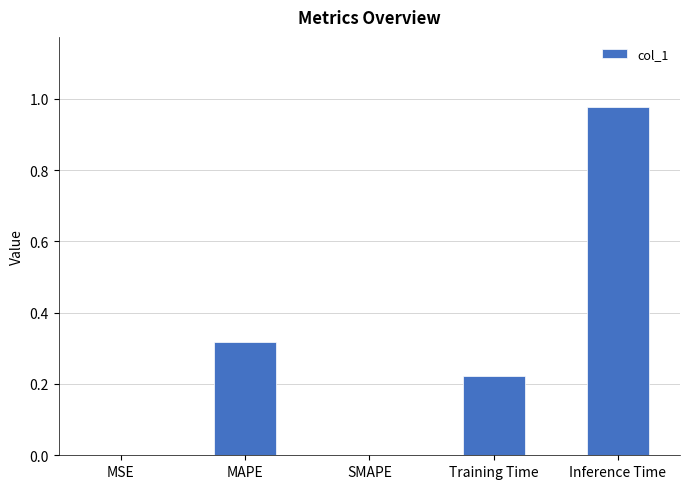

Which label corresponds to the largest value in the chart?

Inference Time